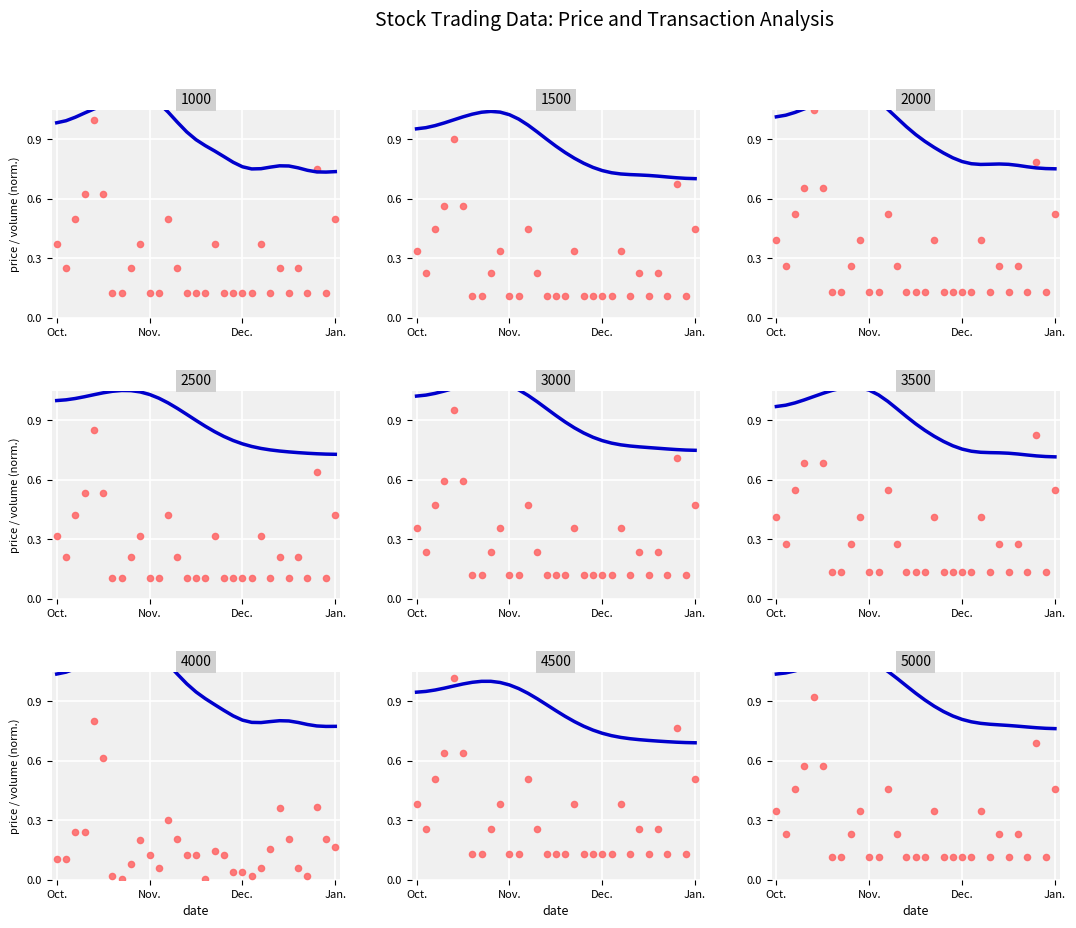

Which series reaches the minimum Y coordinate?

scatter_data